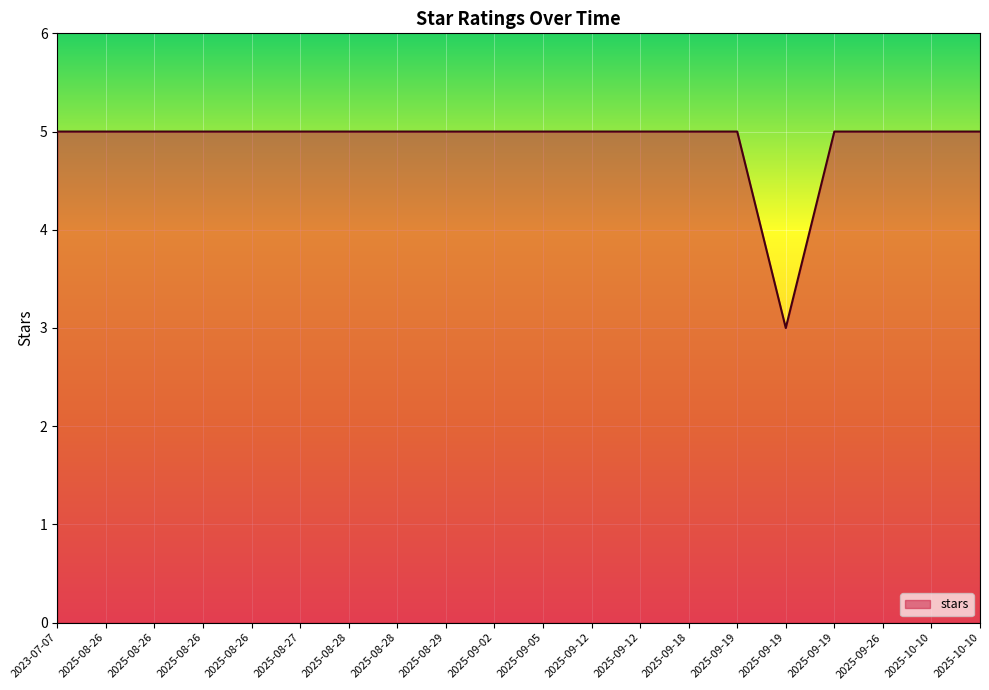

What is the approximate value at 2025-08-26?

5